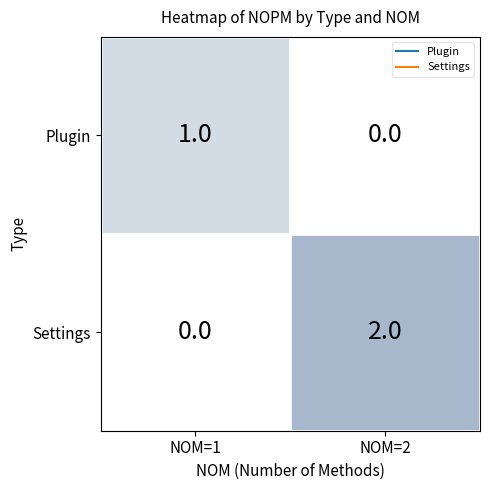

Which series has the largest total across all categories?

Settings